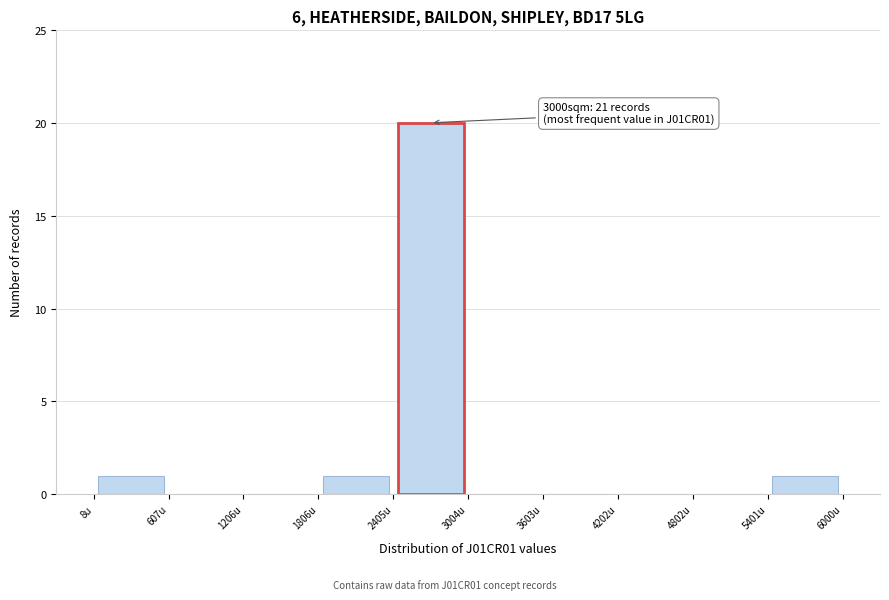

Over which range of the x-axis is the bar tallest?

2400 to 3000